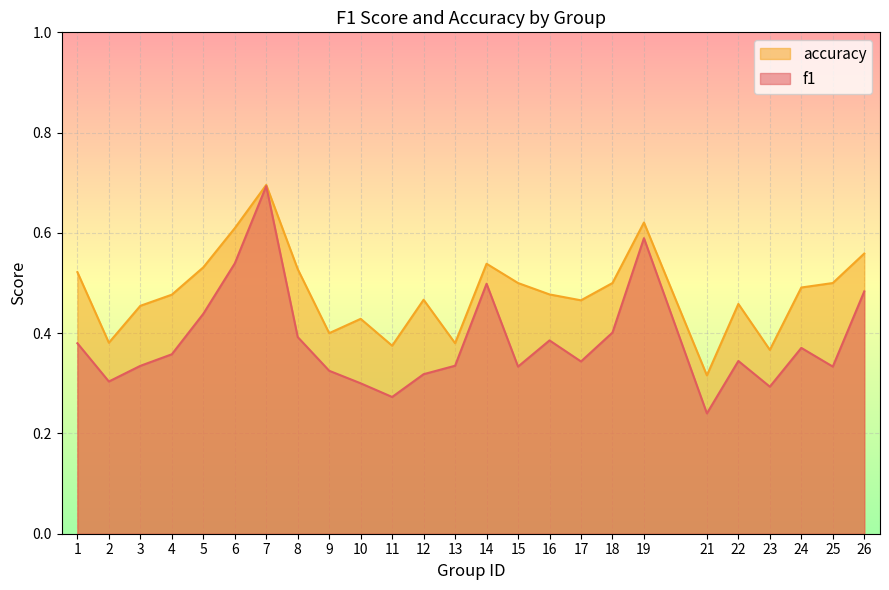

Rank the series by their average value, from highest to lowest.

accuracy, f1